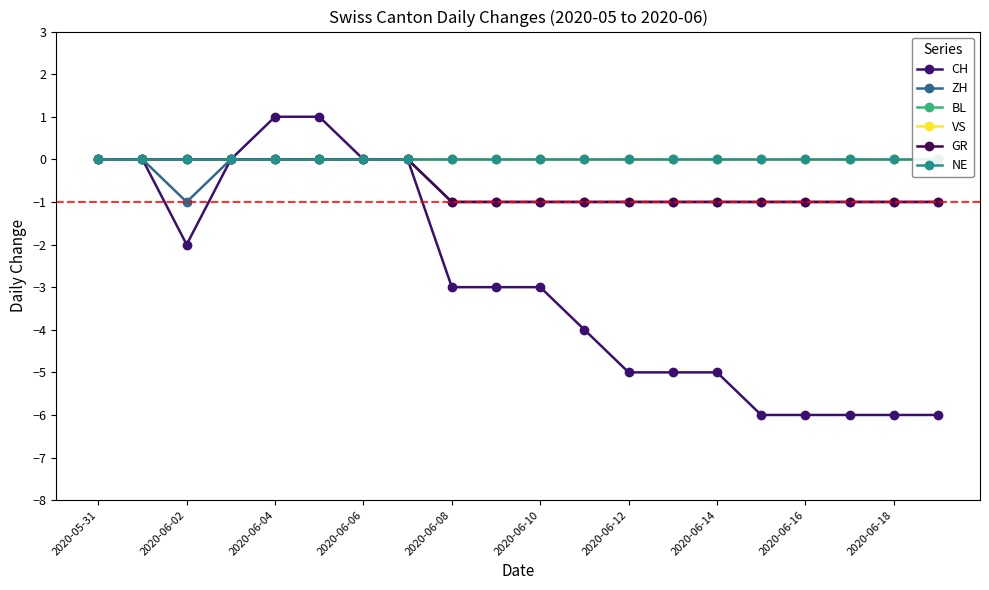

Is it true that VS equals 0 at 11?

True